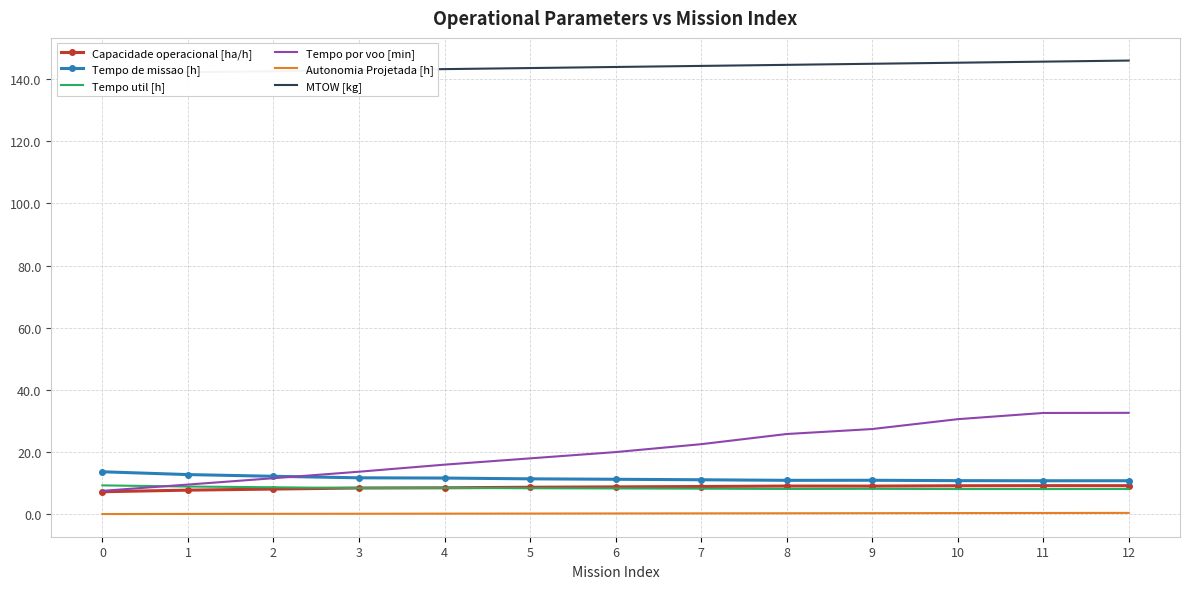

In Tempo de missao [h], how many points are lower than both neighbors (excluding endpoints)?

2